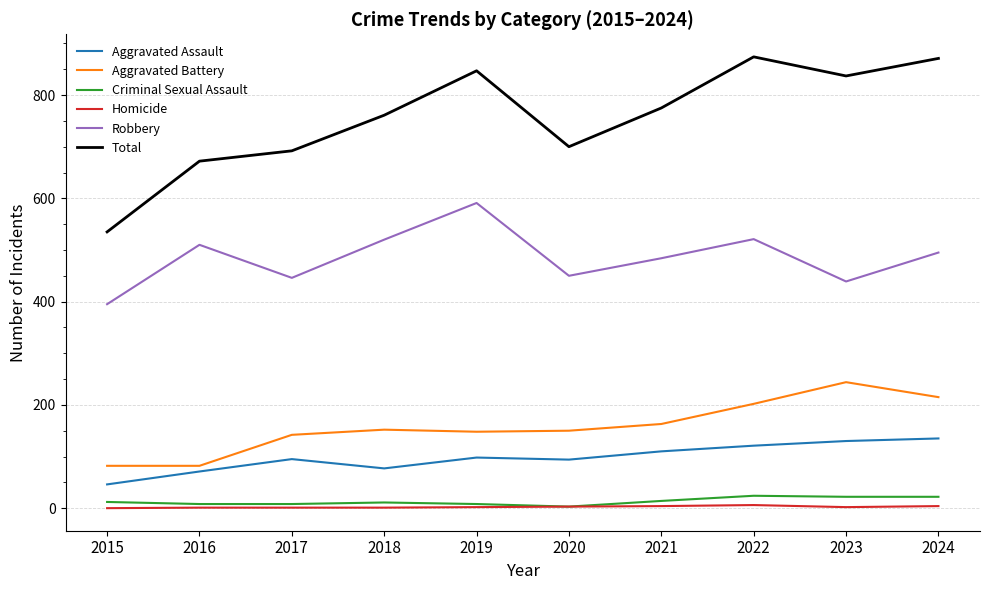

Is it true that Aggravated Battery equals 82 at 2016?

True